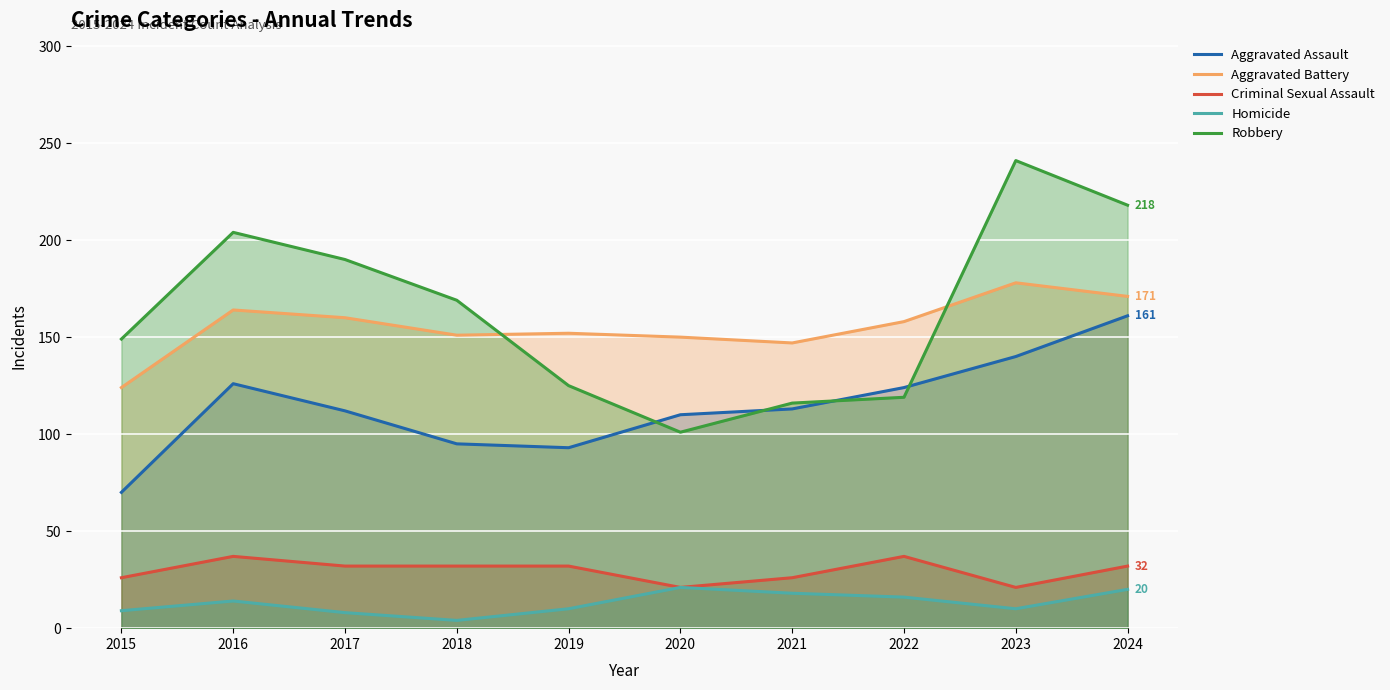

How many series are shown in this chart?

5